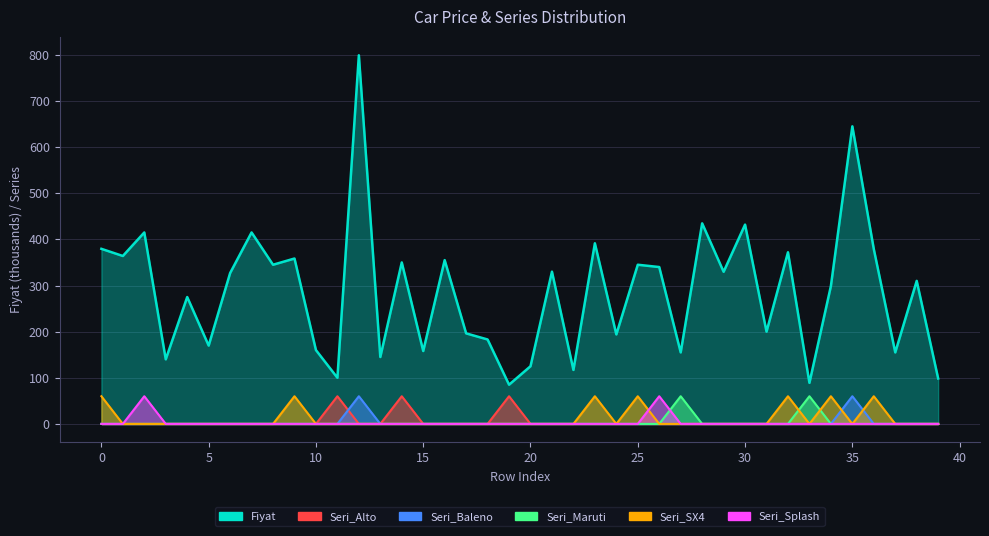

The Seri_Maruti series shows 0.0 at 35. True or false?

True